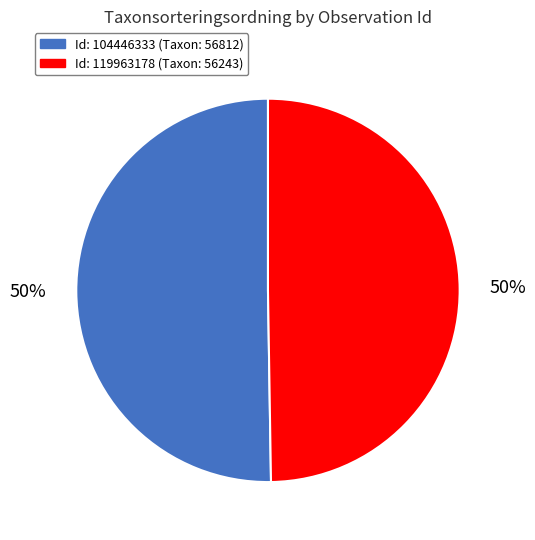

To the nearest percent, what is the average slice percentage?

50%